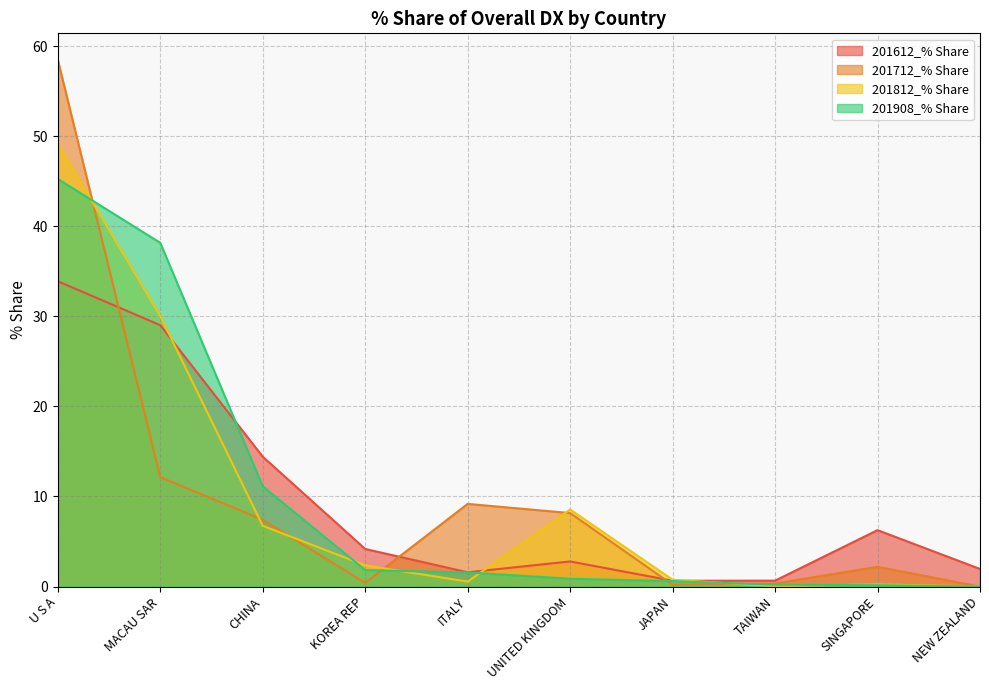

True or false: 201812_% Share and 201612_% Share cross at least once.

True